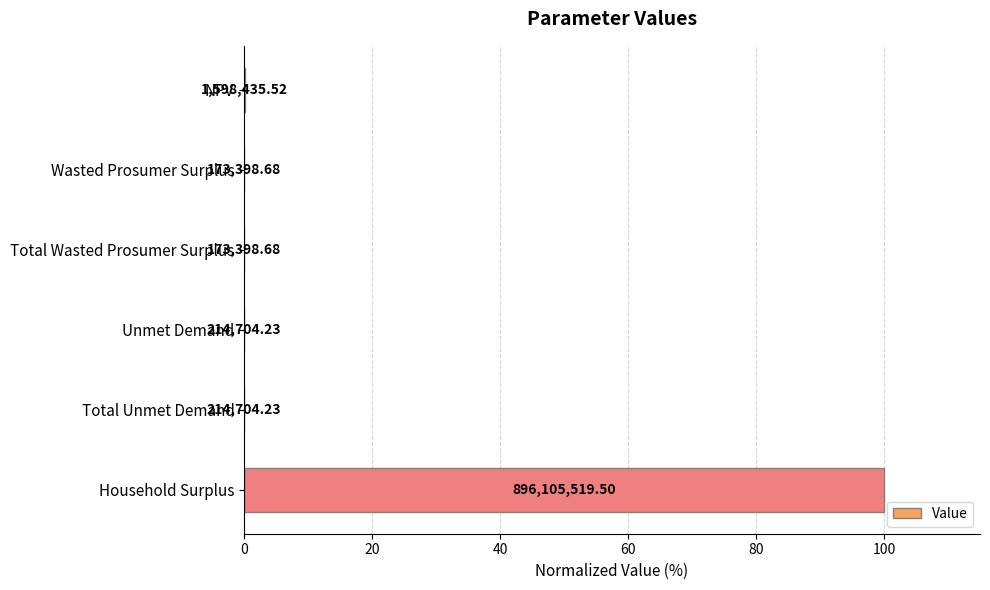

Does the chart contain any negative values?

No